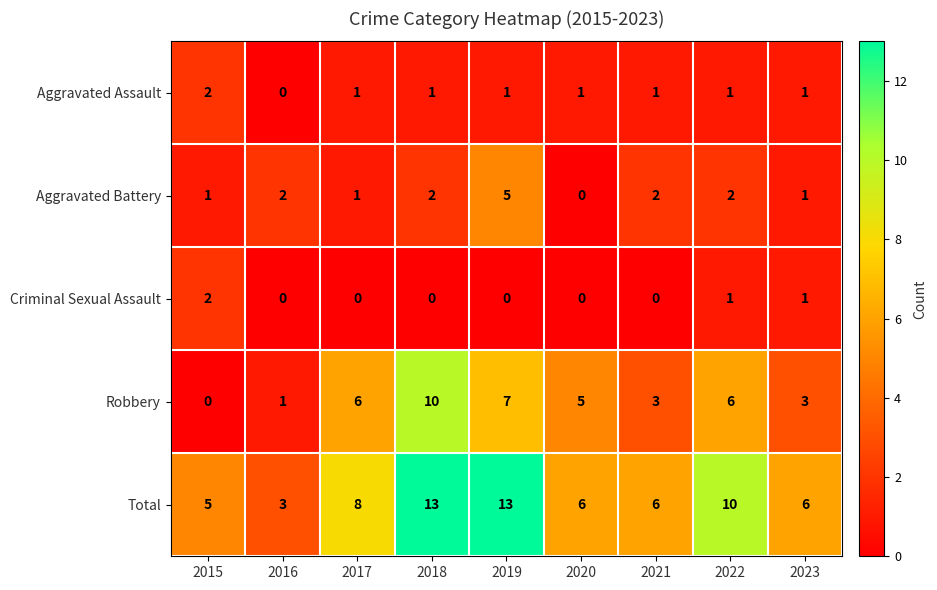

At which label does Total reach its minimum?

2016